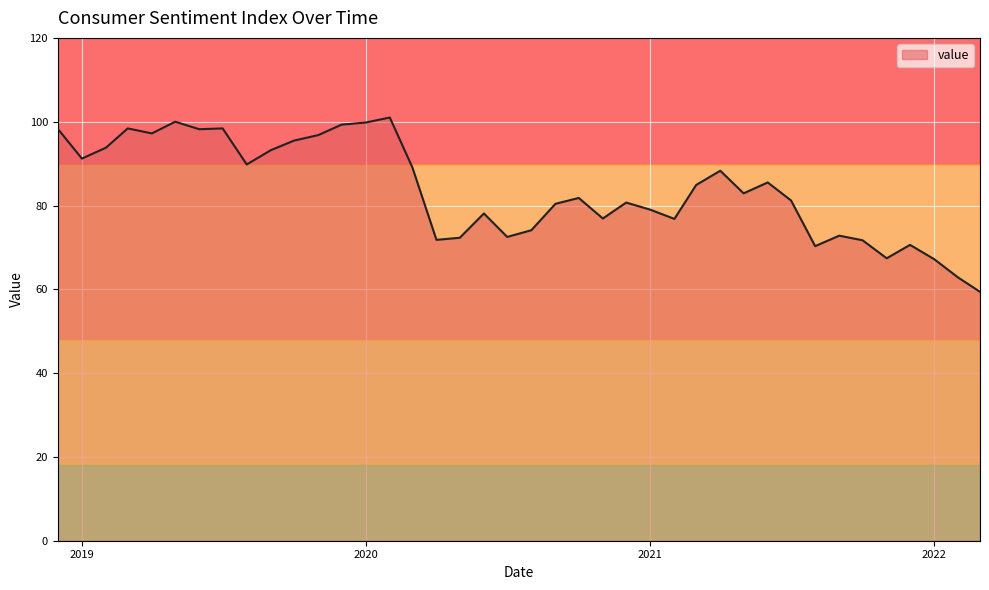

What is the smallest value displayed?

59.4